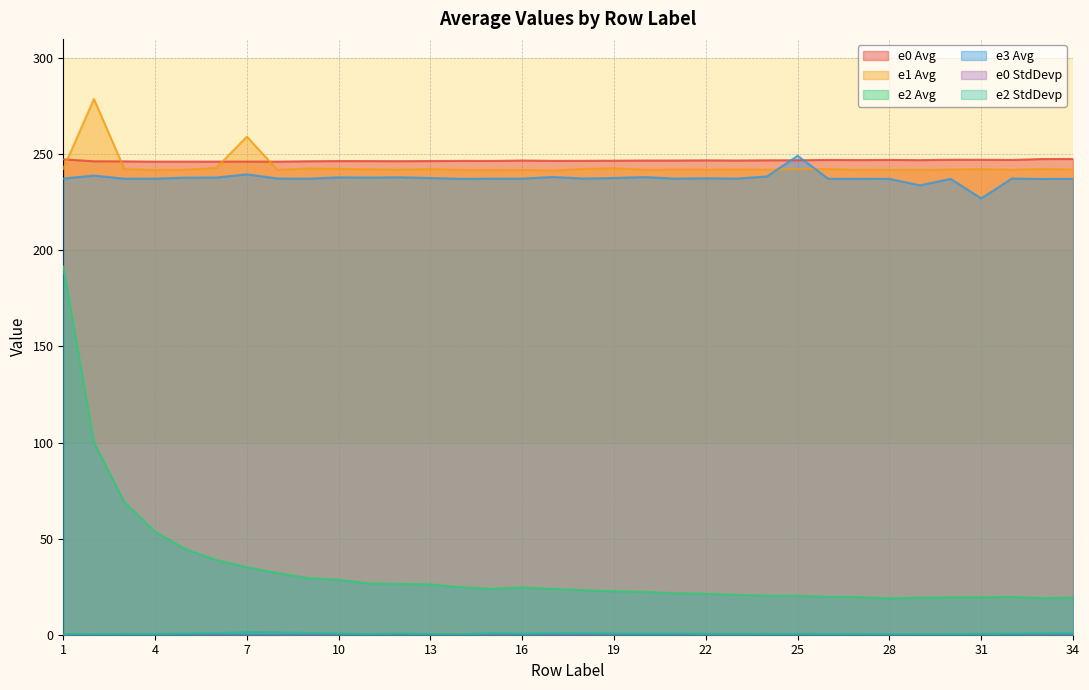

Where is the first local maximum for e0_Avg?

6